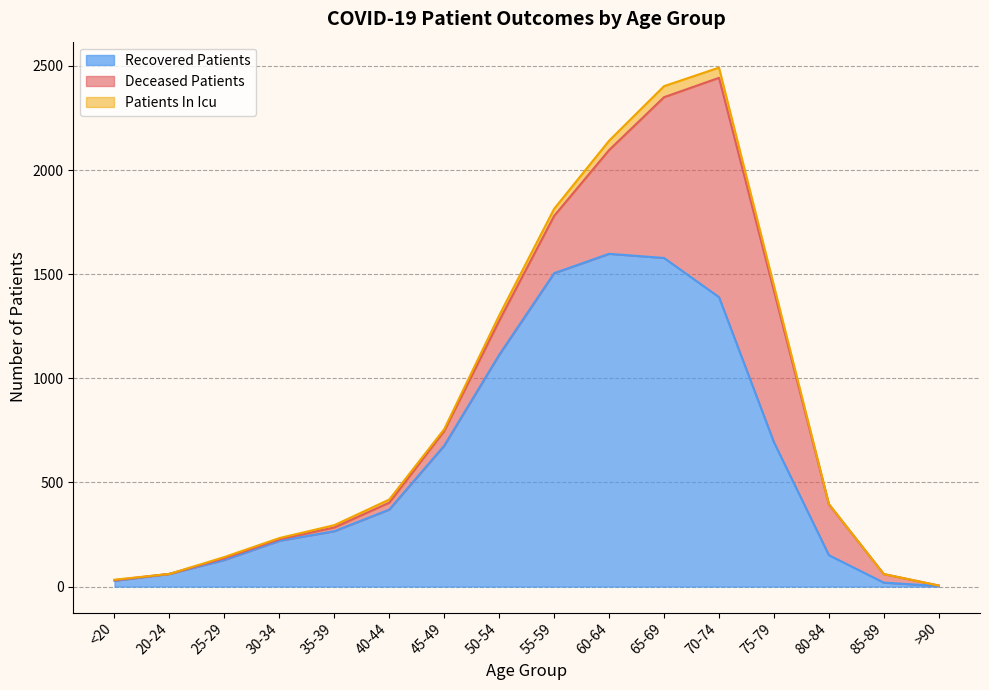

What is the label of the 6th point from the left?

40-44